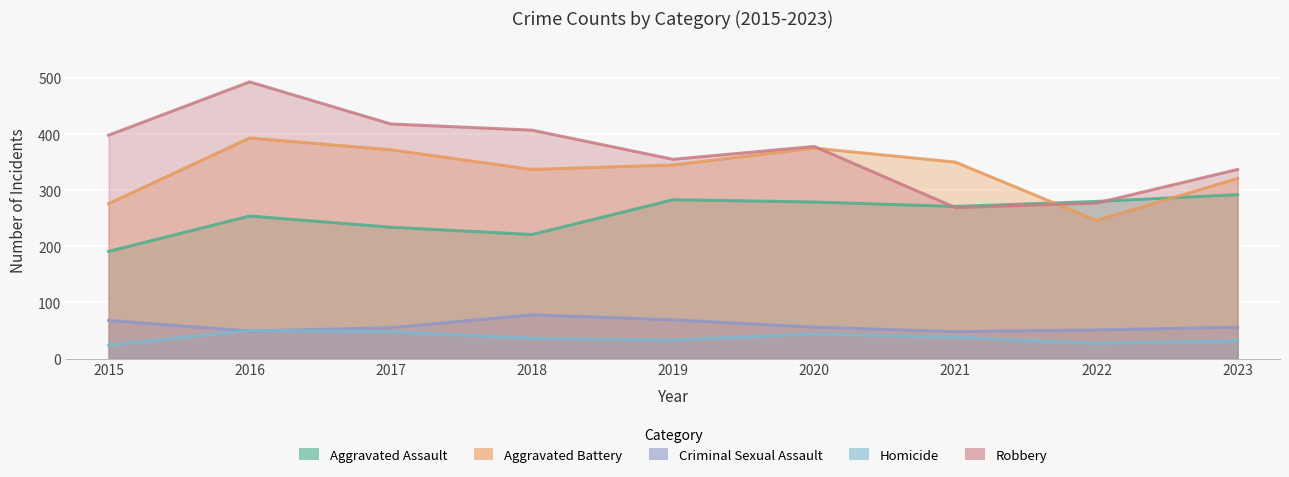

Between 2017 and 2018, which series saw the biggest shift?

Aggravated Battery